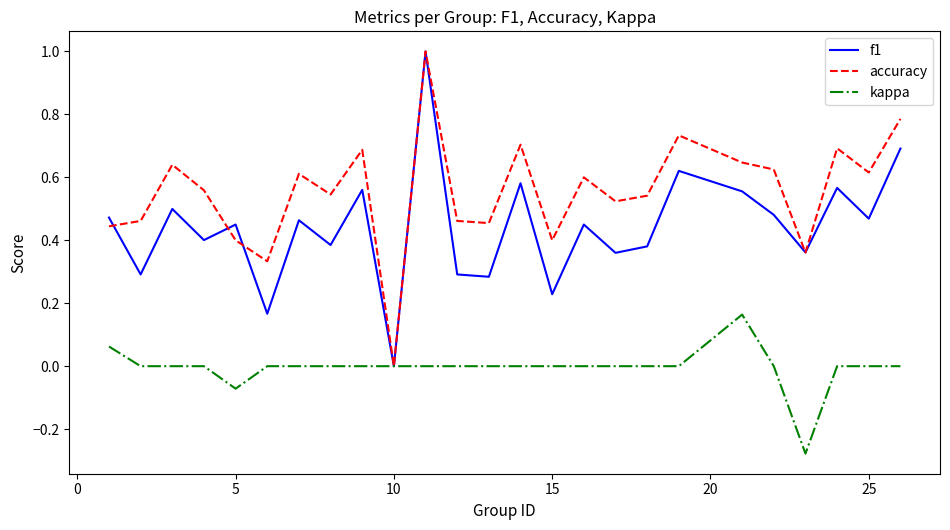

What is the greatest value displayed?

1.0